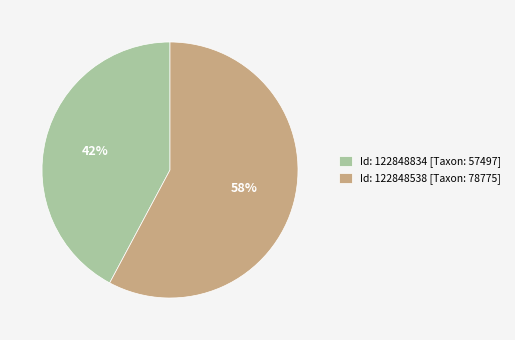

How many slices are in this pie chart?

2